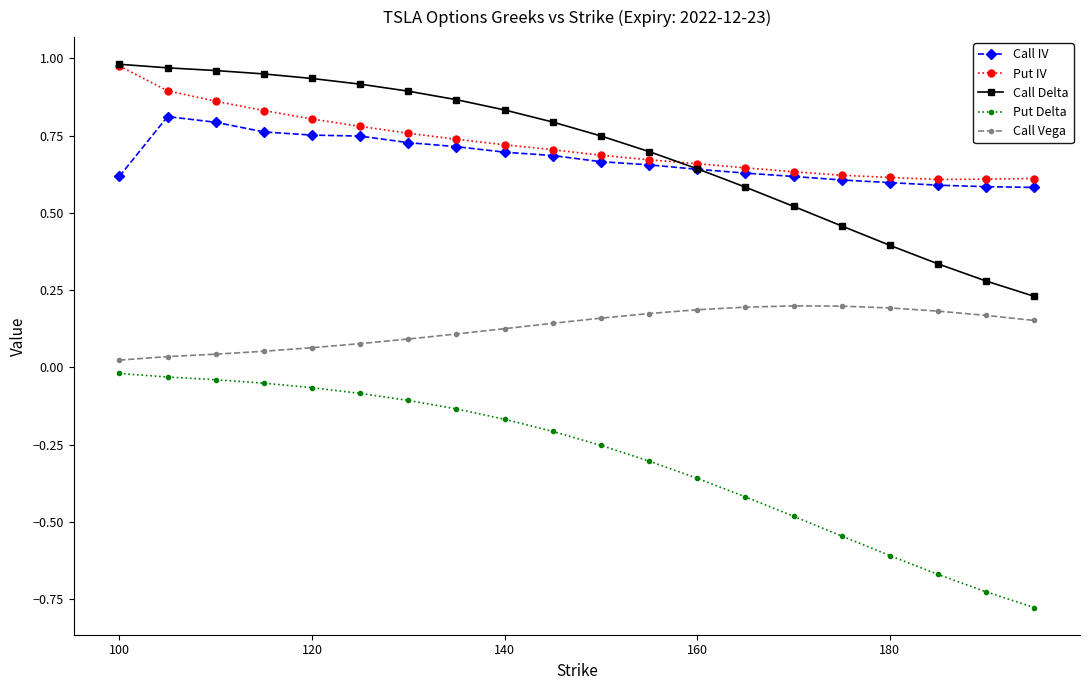

Which series has the widest spread of values?

Put Delta